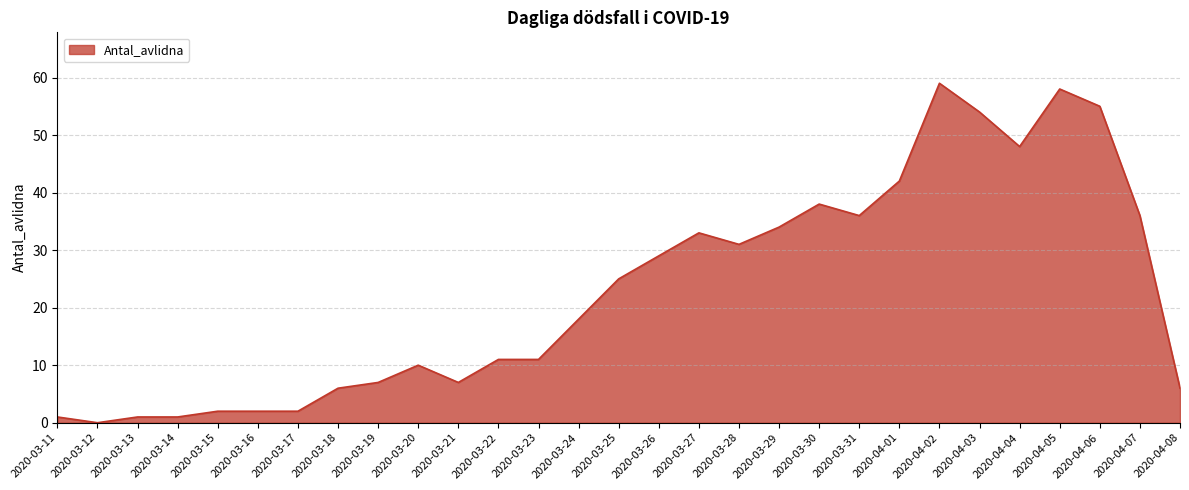

Which label corresponds to the largest value in the chart?

2020-04-02